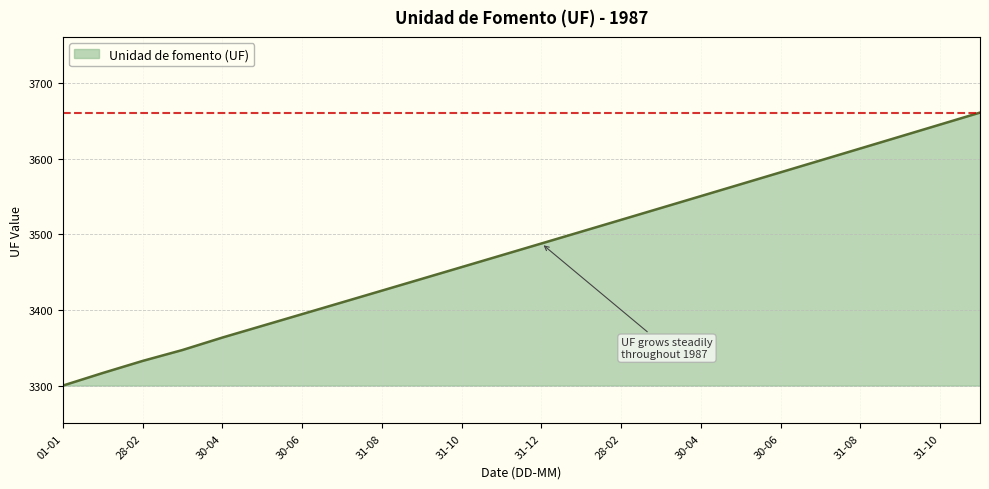

What is the difference between the maximum and minimum values?

360.8